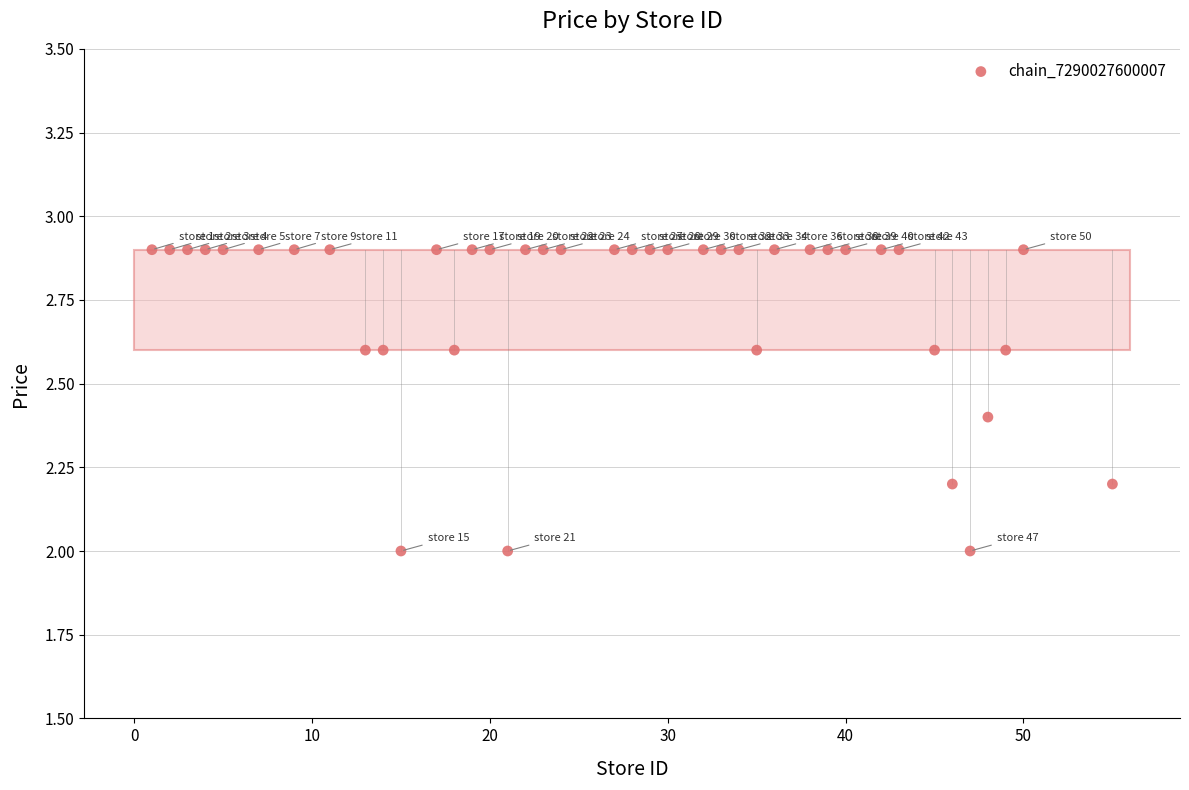

What is the range of Y values (max minus min)?

0.9